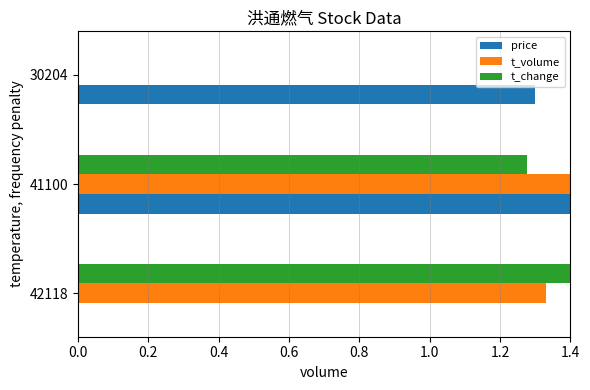

How many values in price are above zero?

2